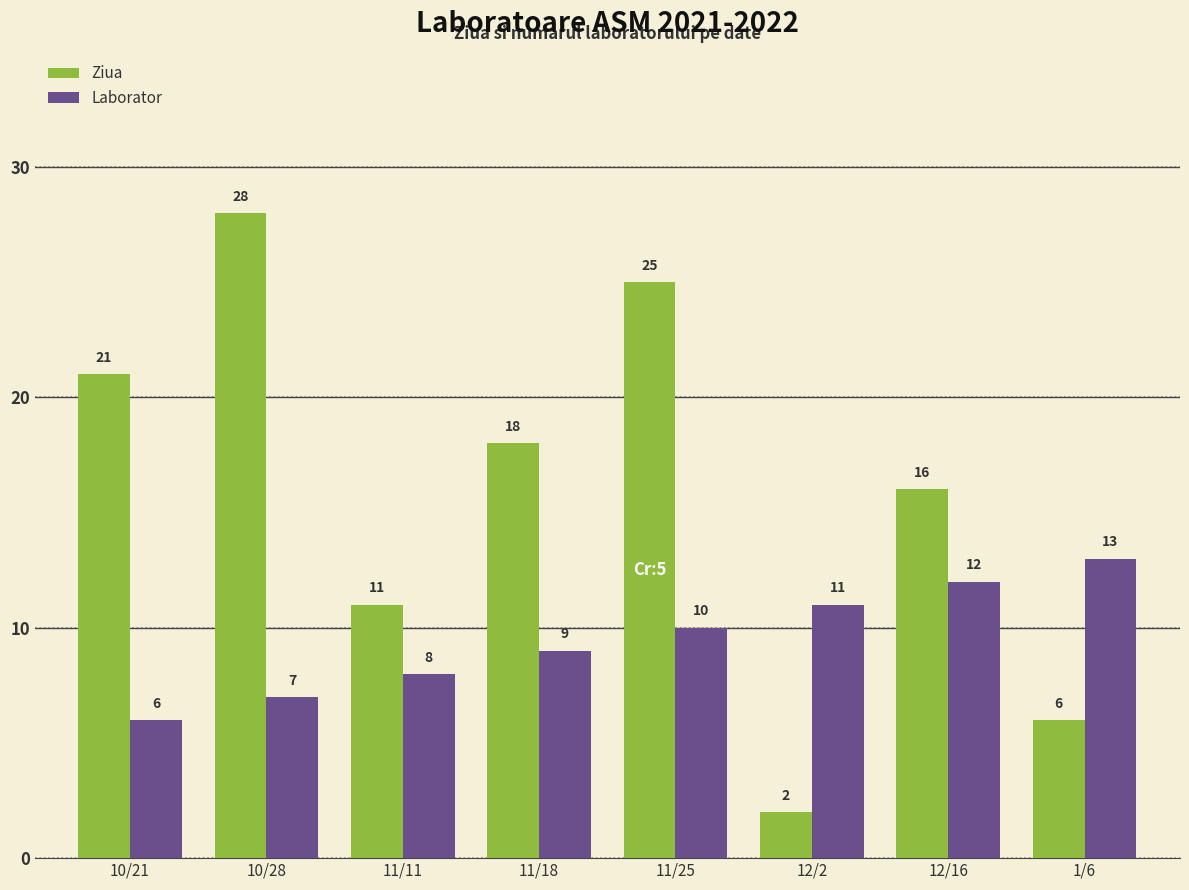

Reading right to left, extract all data points from this chart.

Ziua: 6	16	2	25	18	11	28	21
Laborator: 13	12	11	10	9	8	7	6